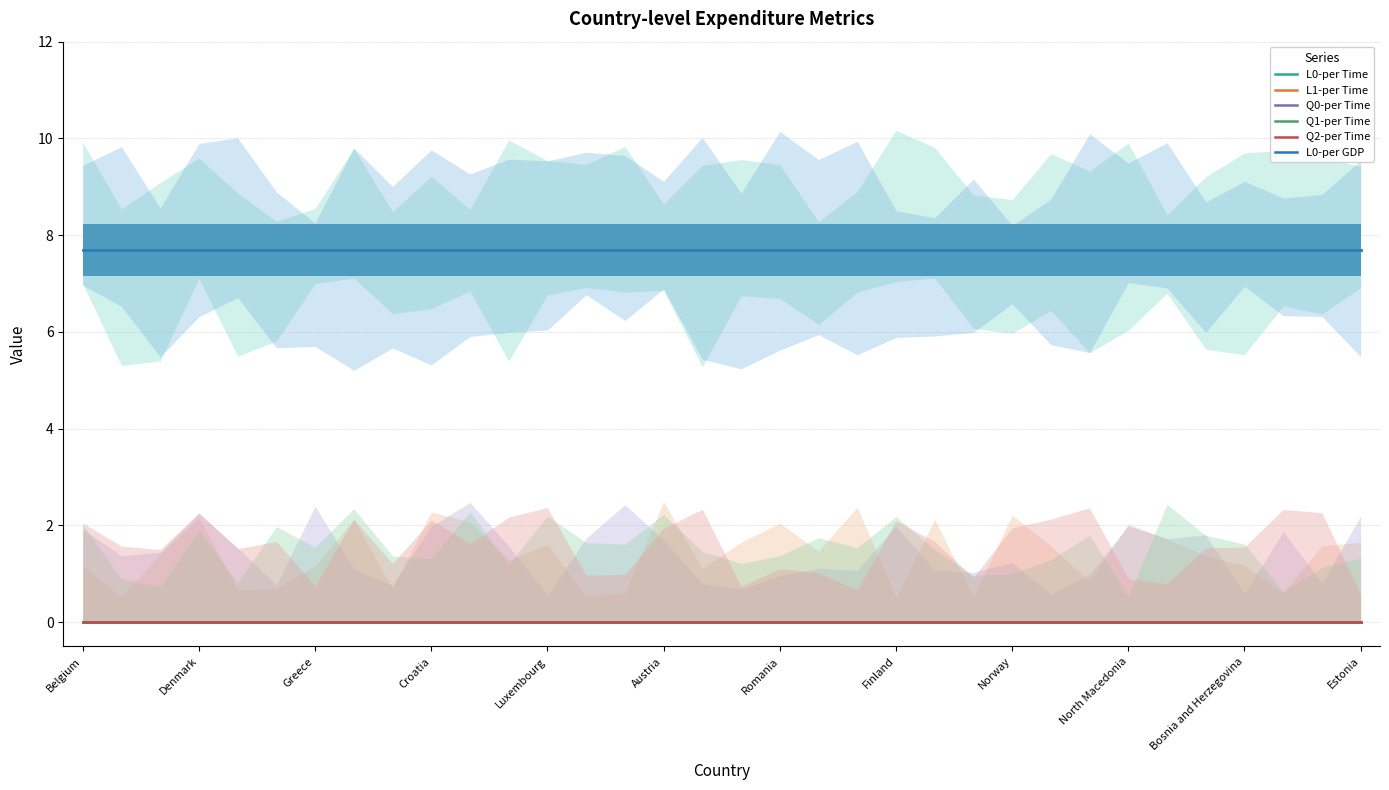

Is the value of L0-per GDP at 24 greater than the value of L1-per Time at 22?

Yes